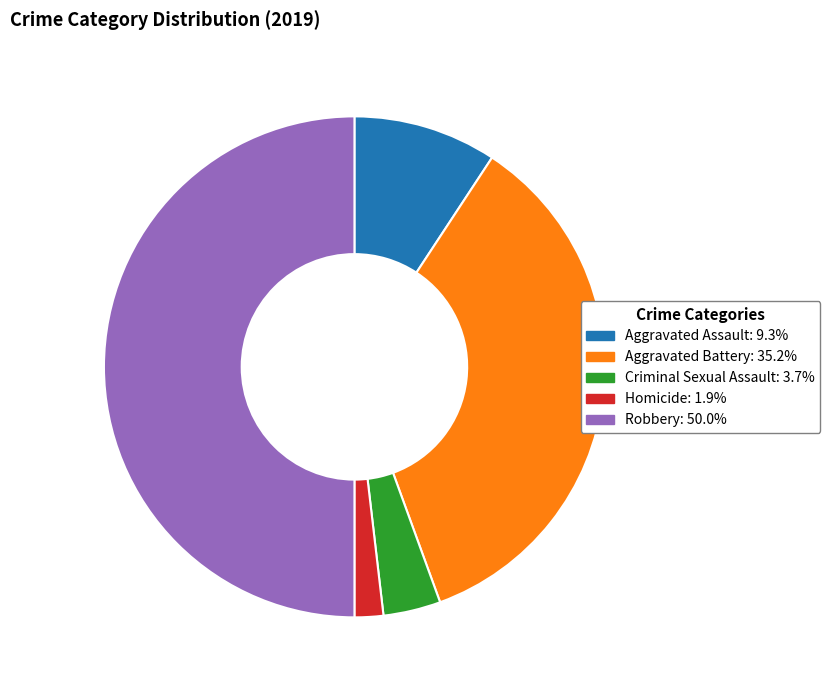

Approximately how many times larger is the value at Criminal Sexual Assault: 3.7% compared to Homicide: 1.9%?

2.0